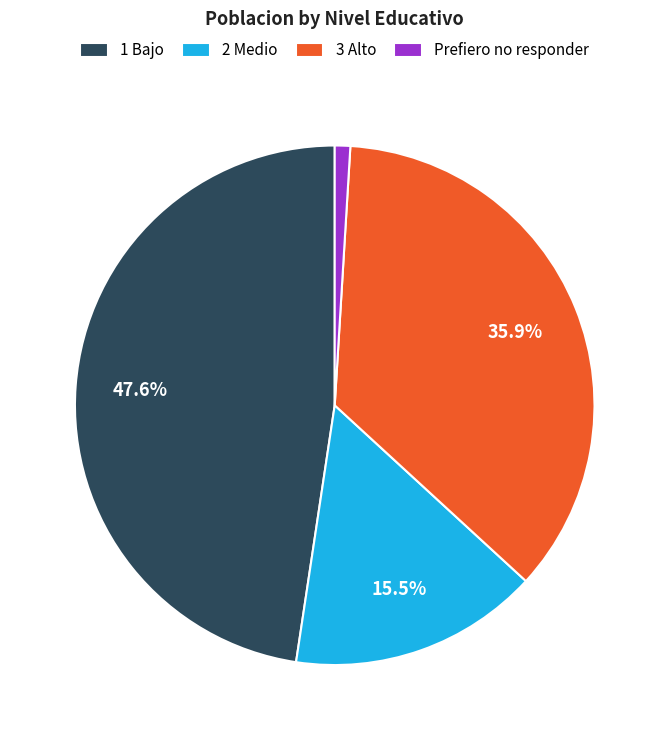

Is Prefiero no responder the majority of the pie?

No